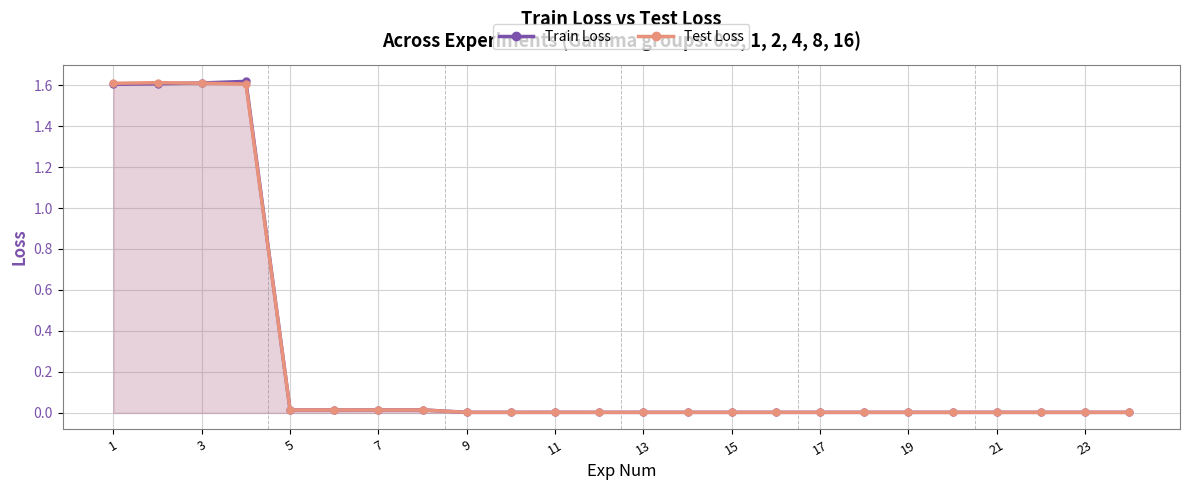

Which series ends up on top after the final intersection of Train Loss and Test Loss?

Test Loss